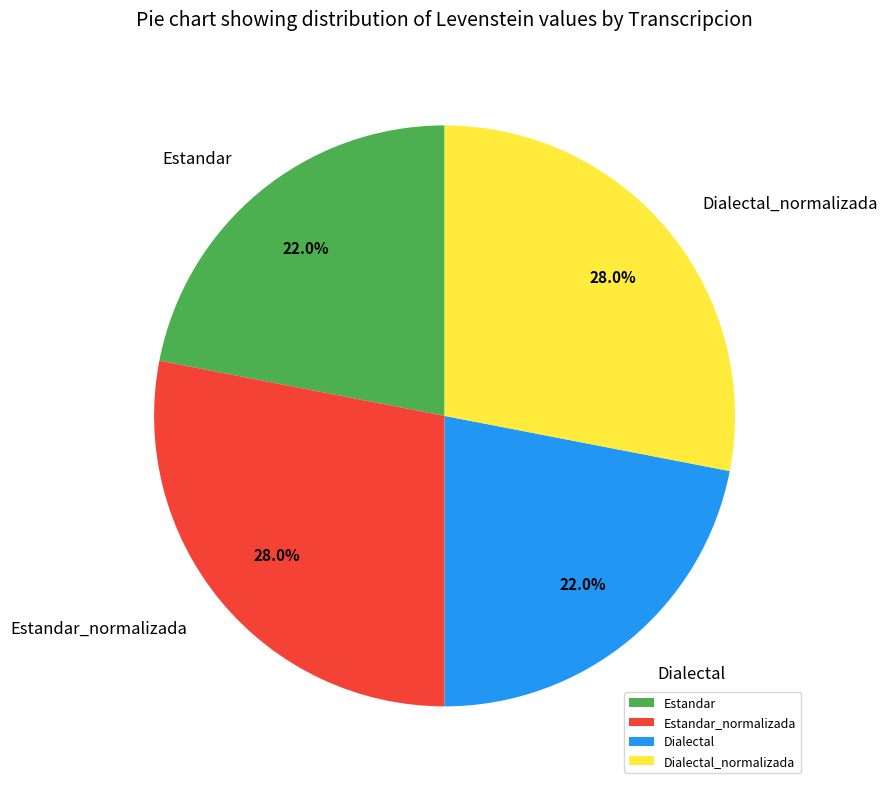

The Dialectal slice represents 22% of the pie. True or false?

True